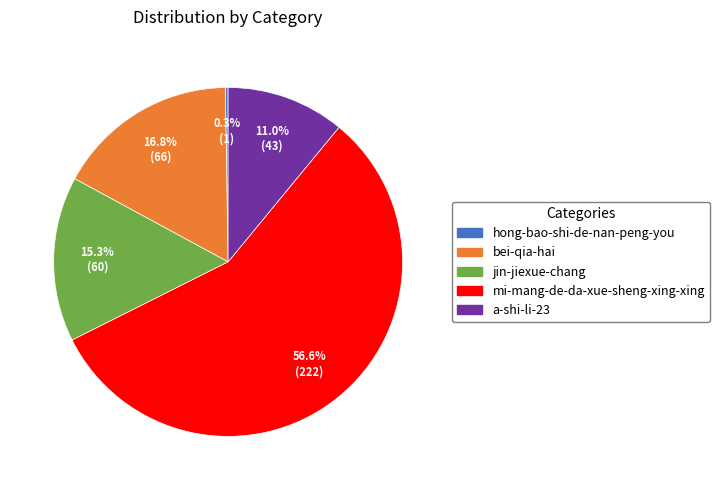

Which category has the biggest portion of the pie?

mi-mang-de-da-xue-sheng-xing-xing